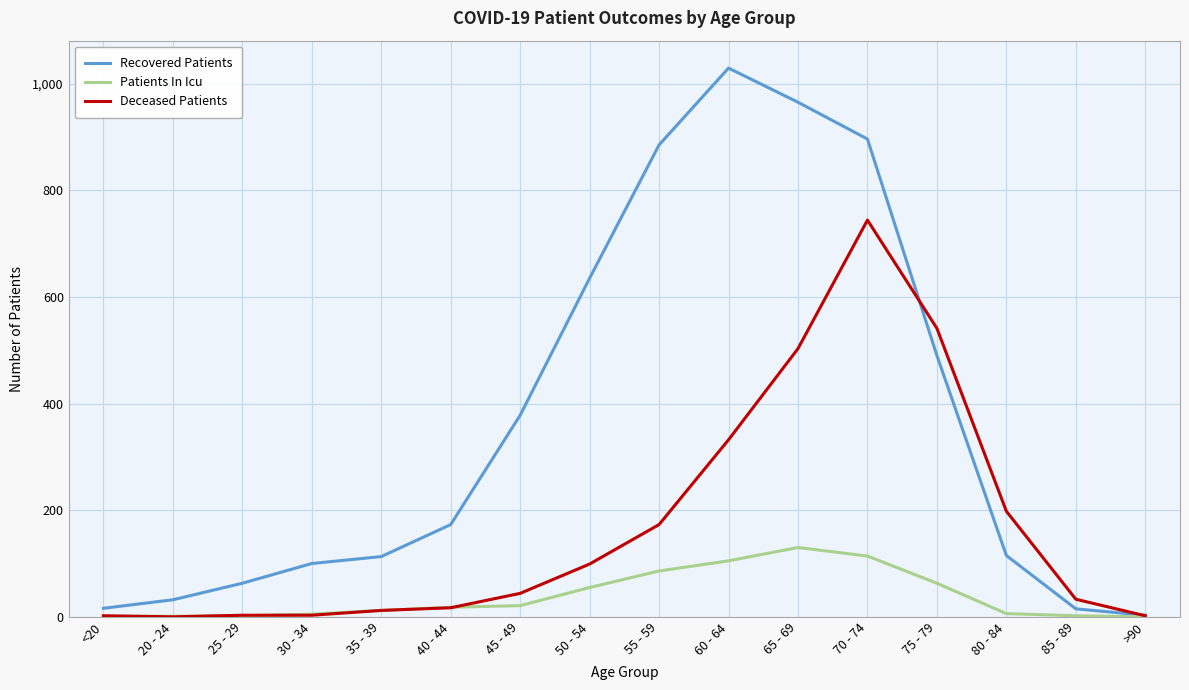

What is the difference between the highest and lowest values at 85 - 89?

31